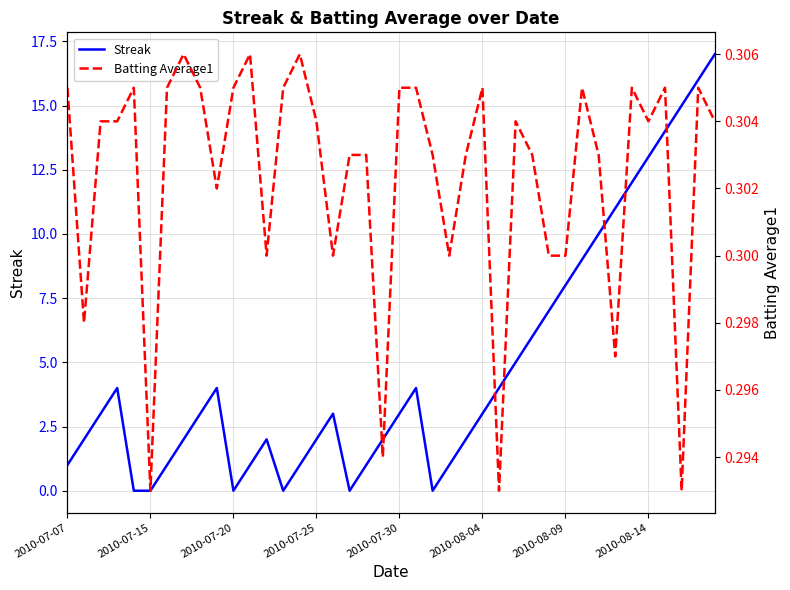

After their last crossing, which series has the higher values: Batting Average1 or Streak?

Streak